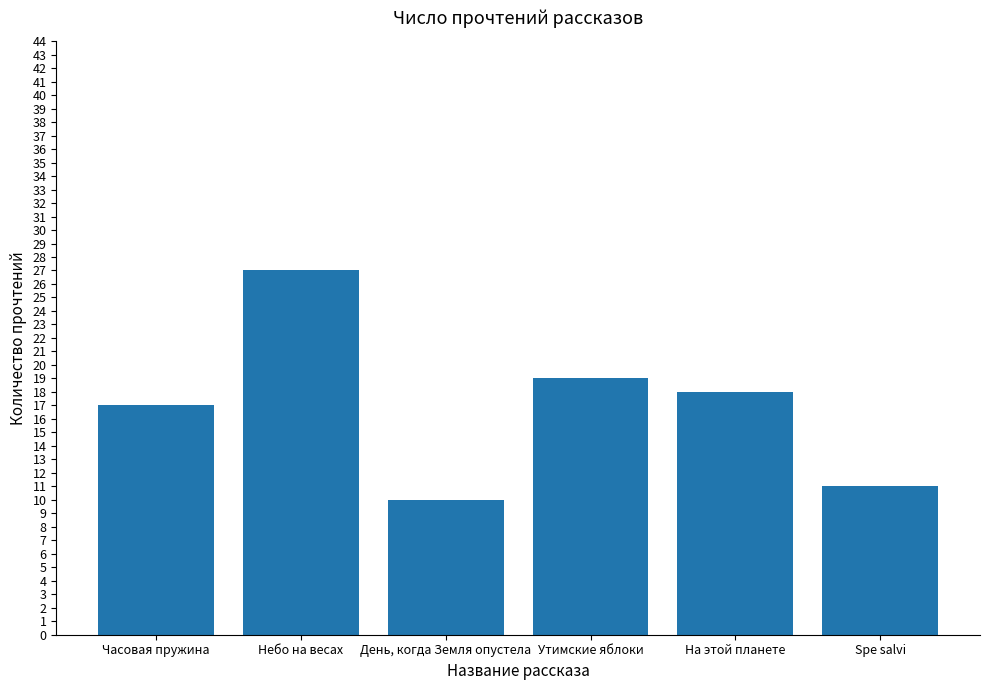

Between Часовая пружина and Утимские яблоки, which is larger?

Утимские яблоки